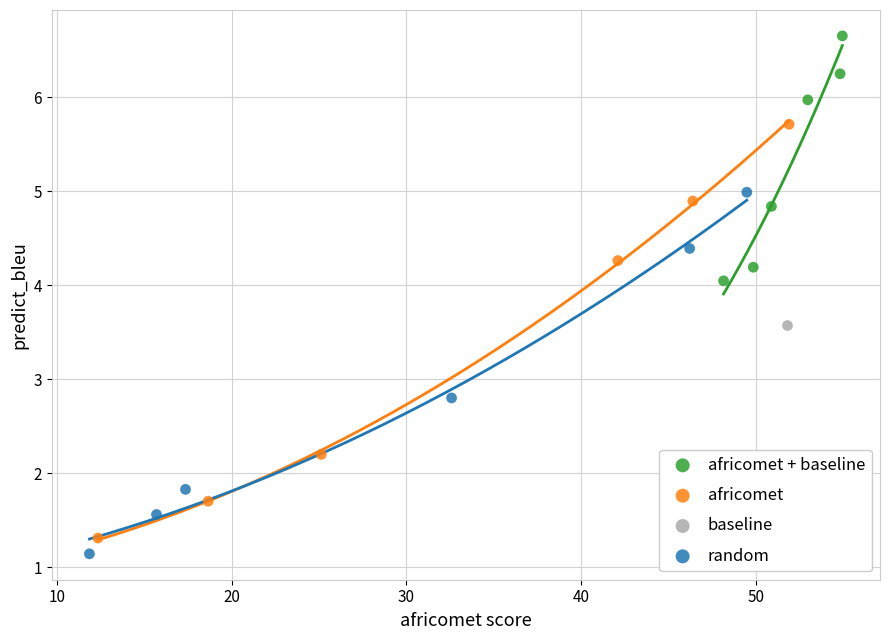

What are all the series names shown in the legend?

africomet + baseline, africomet, baseline, random